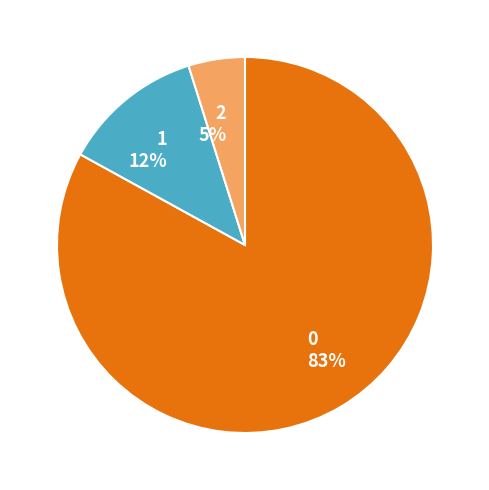

To the nearest percent, what is the difference between the largest and smallest slice percentages?

78%